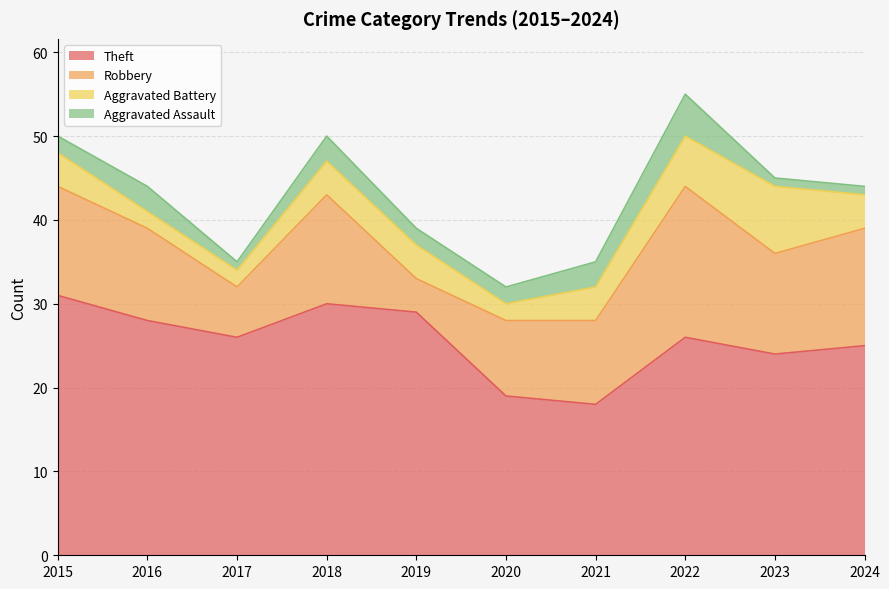

Between 2015 and 2022, which series saw the biggest shift?

Theft